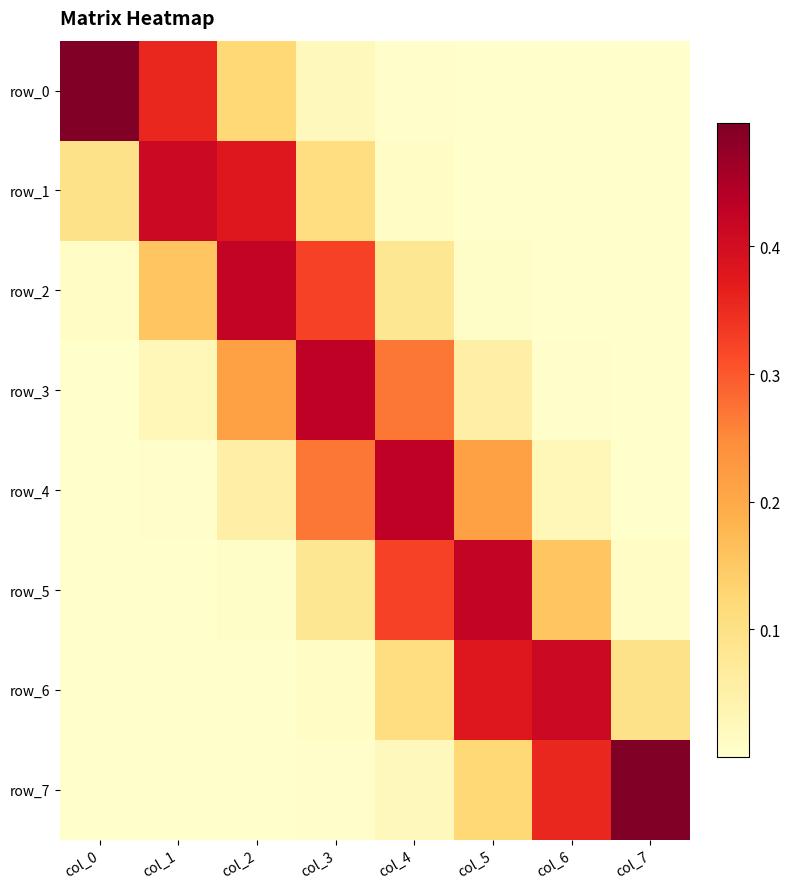

Rank the series by their maximum value, from highest to lowest.

row_0, row_7, row_4, row_3, row_2, row_5, row_1, row_6